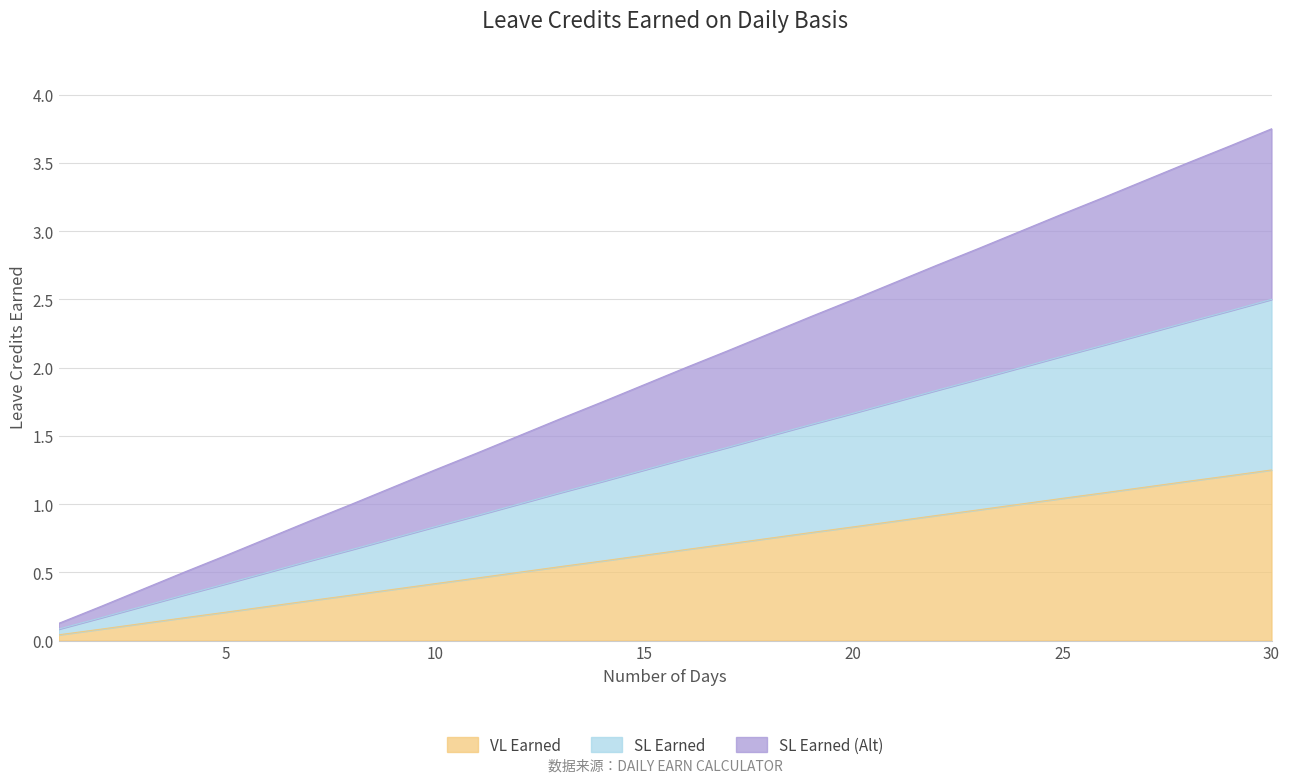

What value does the SL Earned (Alt) series have at 13?

1.6